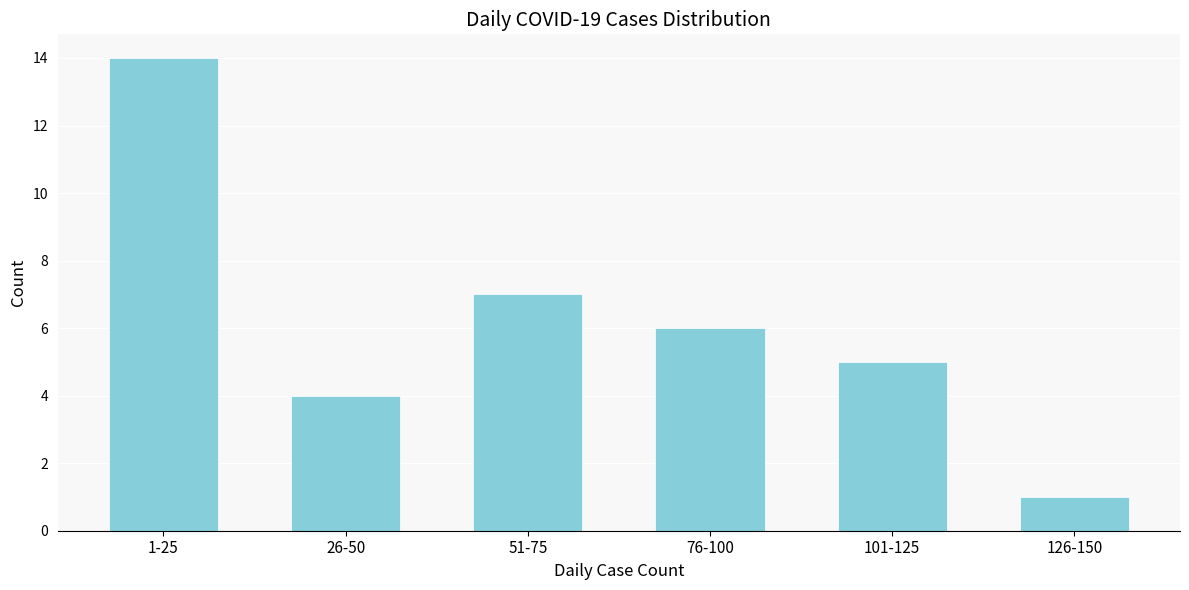

Reading left to right, what are all the values shown in this chart?

14	4	7	6	5	1